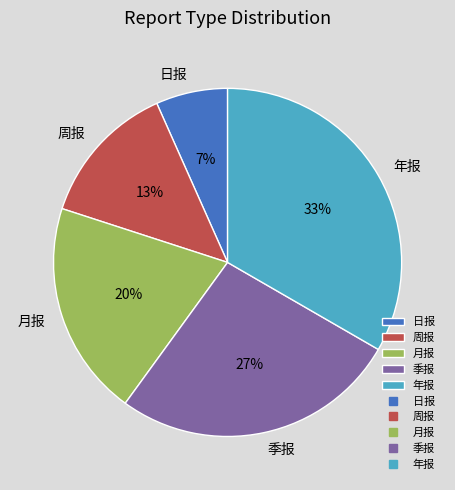

Do 周报 and 日报 together represent more than half of the pie?

No